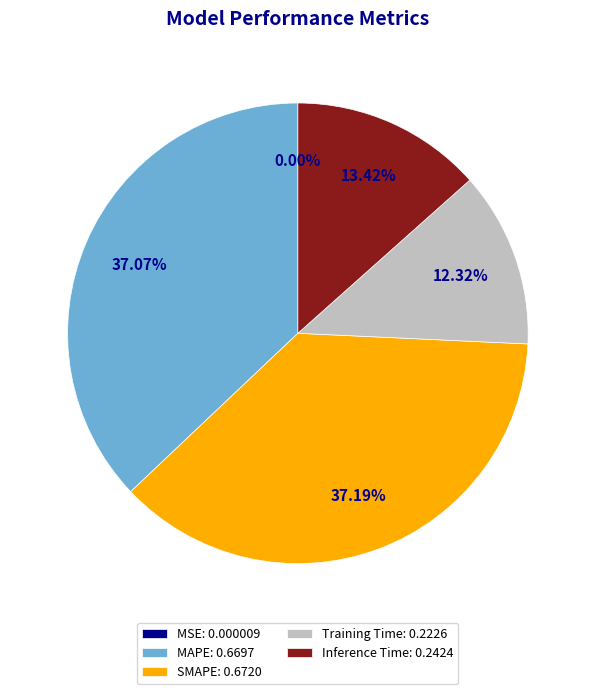

Is there any slice that represents more than half of the pie?

No